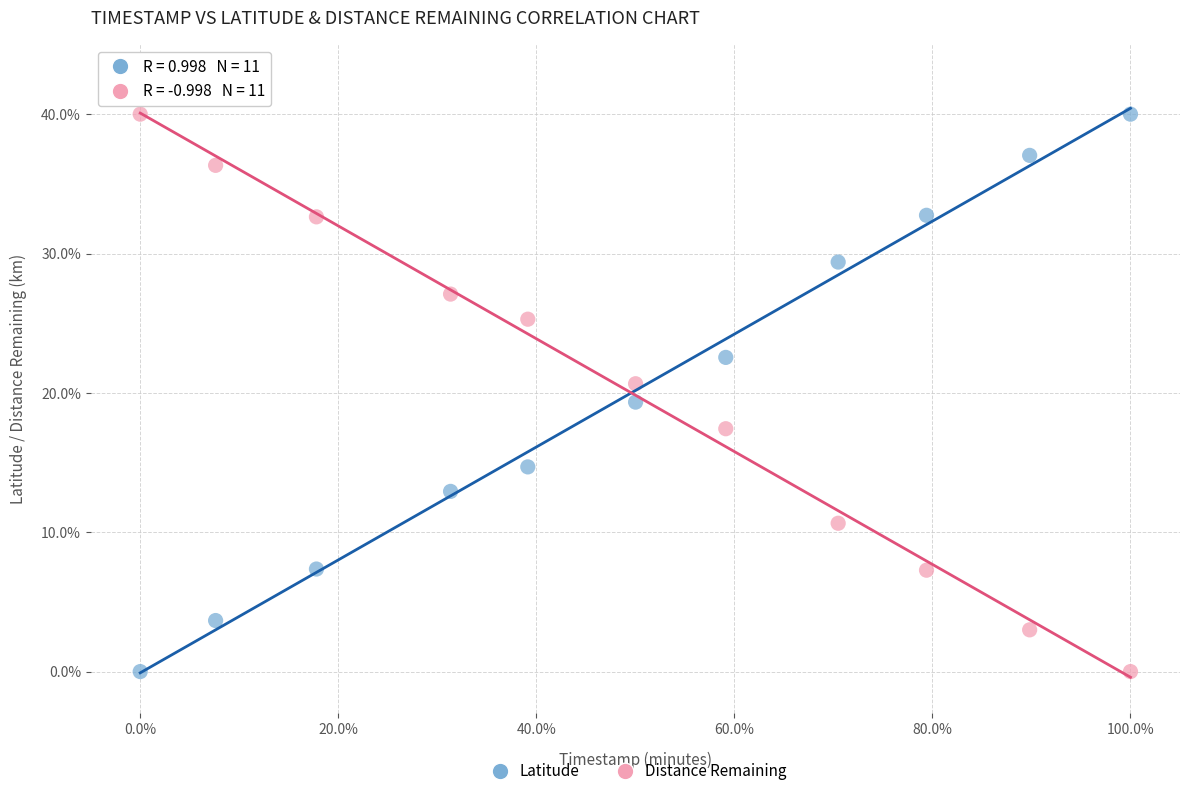

Across all data points, what is the range of Y values (max minus min)?

40.0